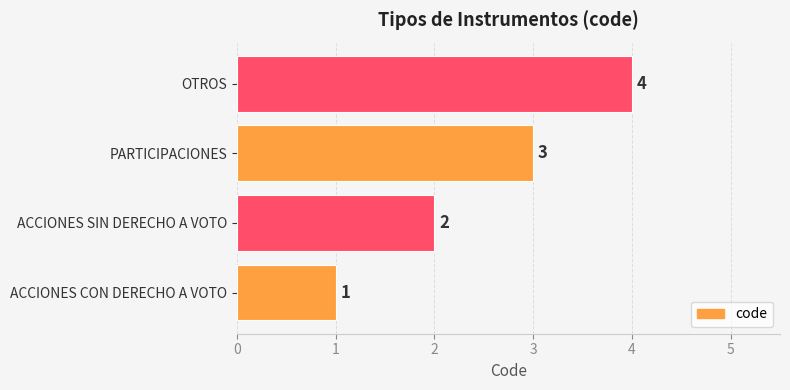

List the labels in order of value, smallest first.

ACCIONES CON DERECHO A VOTO, ACCIONES SIN DERECHO A VOTO, PARTICIPACIONES, OTROS